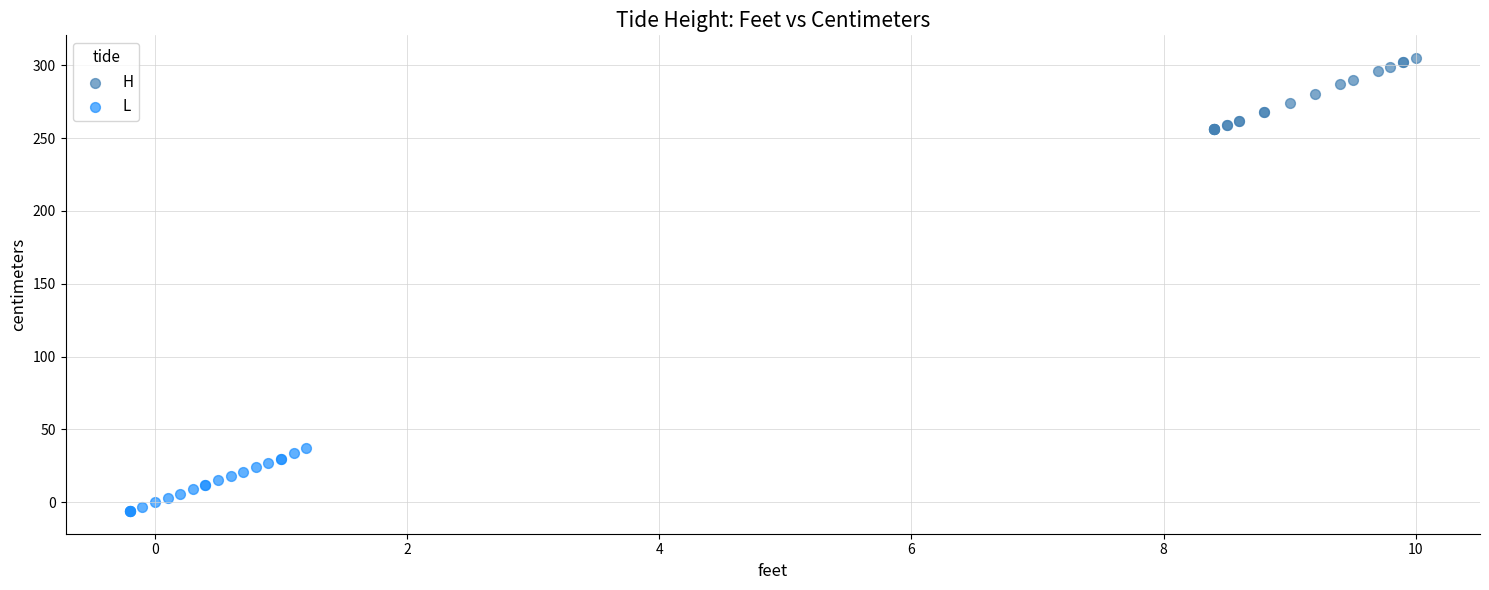

Which series reaches the maximum Y coordinate?

H